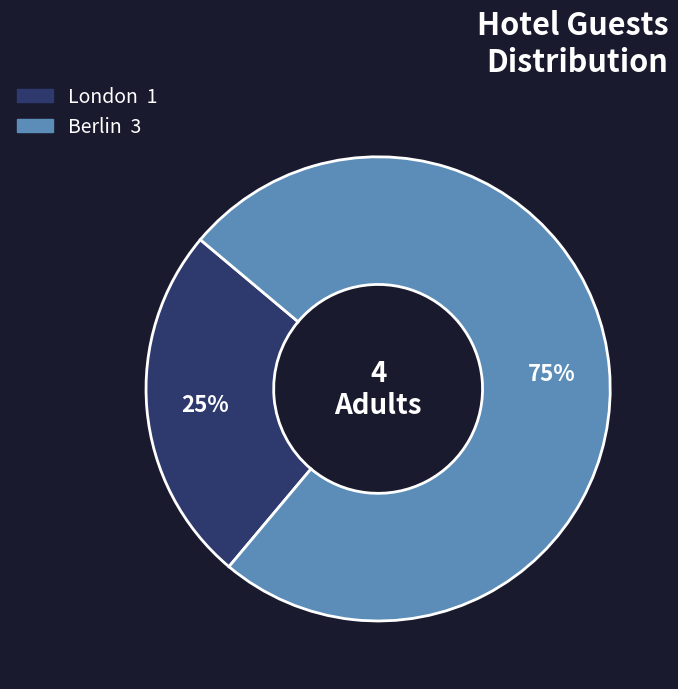

Which slice represents more than half of the pie?

Berlin